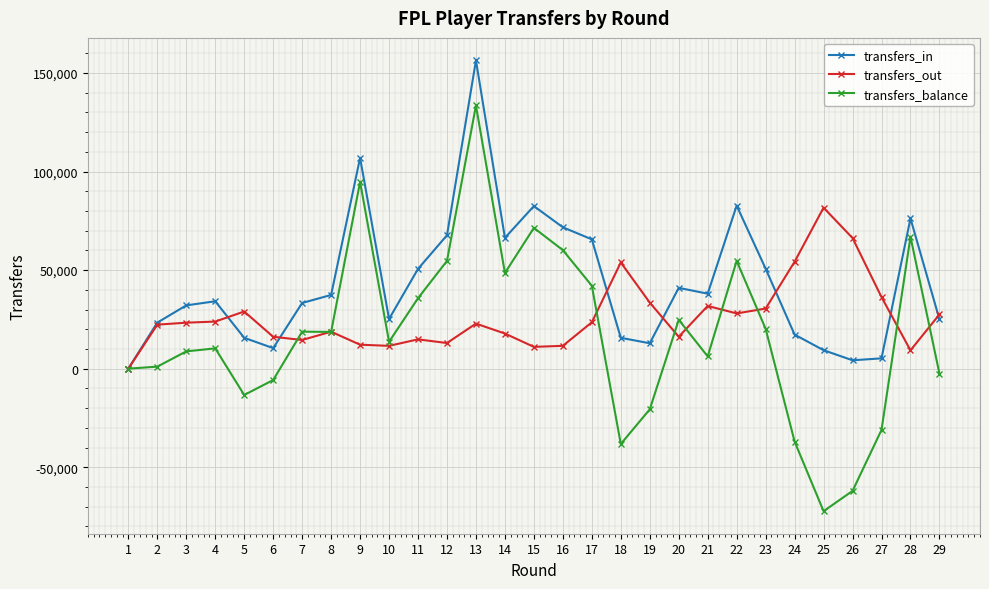

How many series are shown in this chart?

3